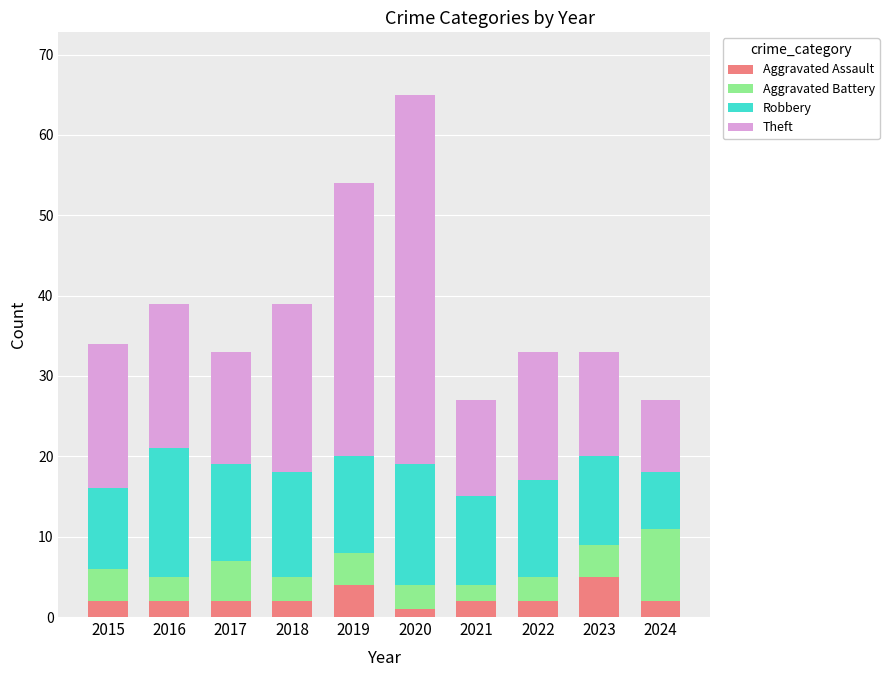

The value of Aggravated Assault at 2021 is 2. True or false?

True